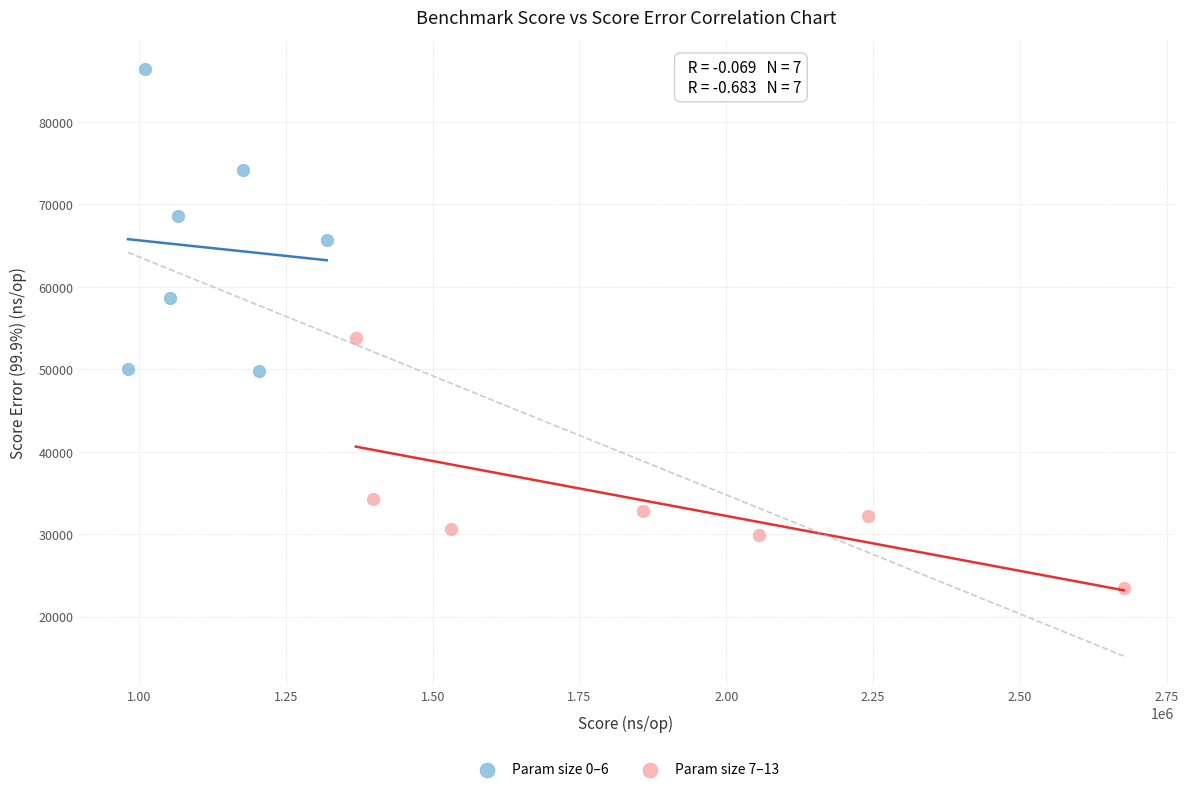

Which series has the largest Y range (max minus min)?

Param size 0–6